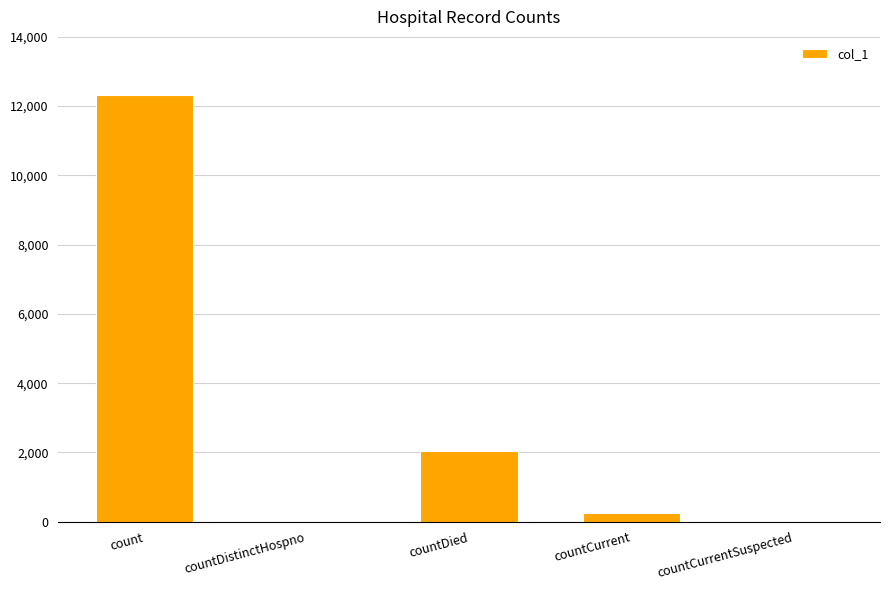

Is it true that the value at countCurrentSuspected is 0?

True